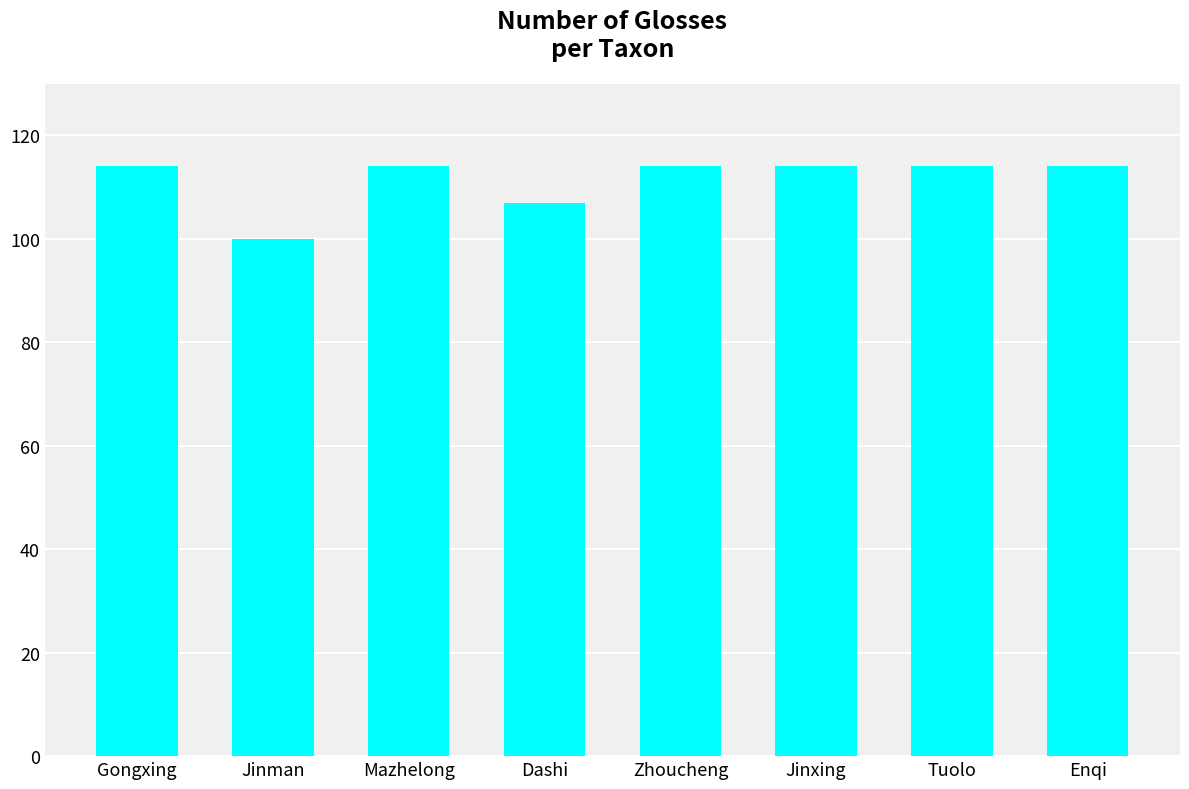

What is the ratio of the value at Tuolo to the value at Jinxing?

1.0